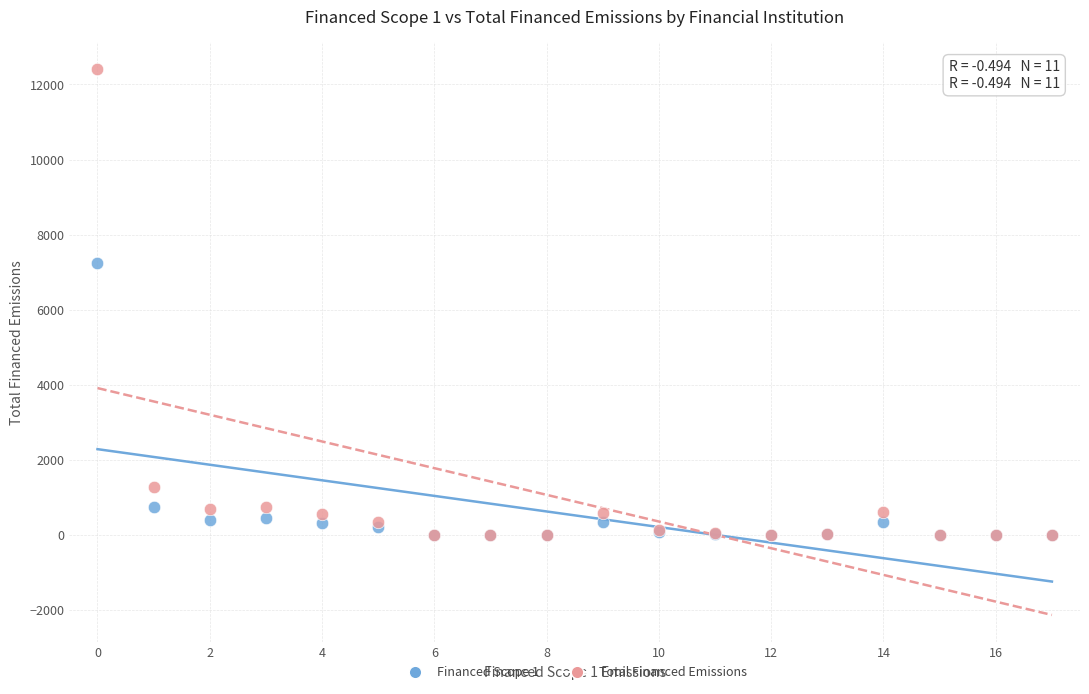

Across all series, what Y value is closest to 6201?

7237.2